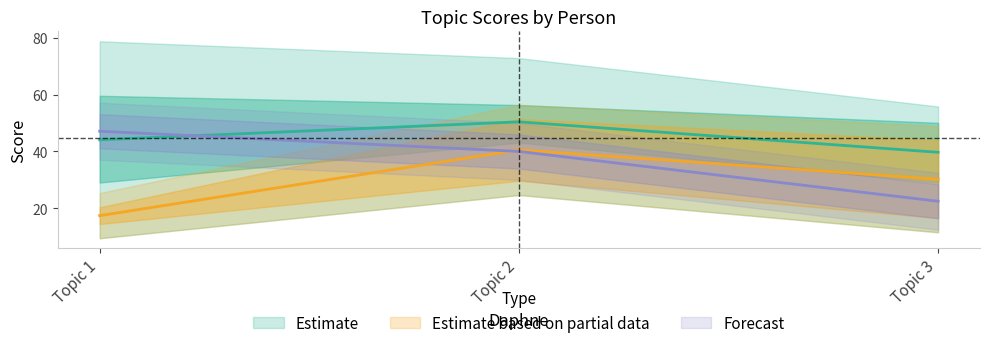

The Jacqueline series shows 75.2 at Topic 3. True or false?

False